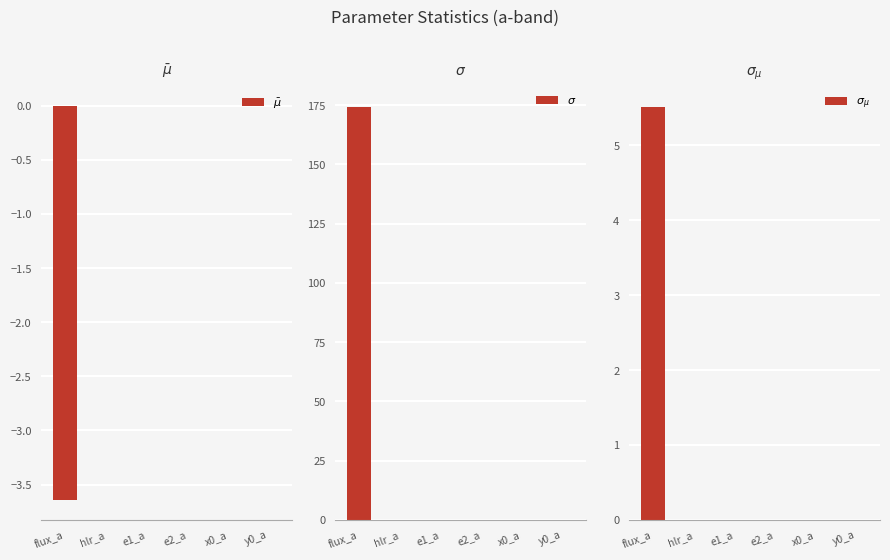

What is the sum of the $\sigma$ values at flux_a and e2_a?

174.4